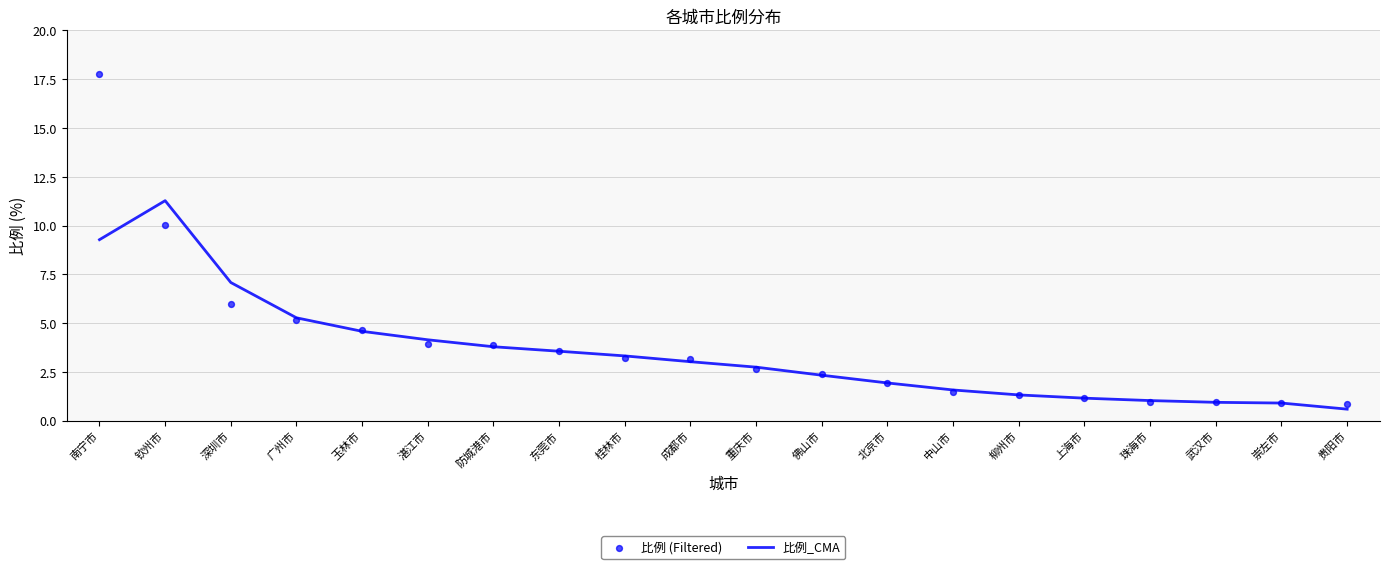

Which series reaches the minimum Y coordinate?

比例_CMA